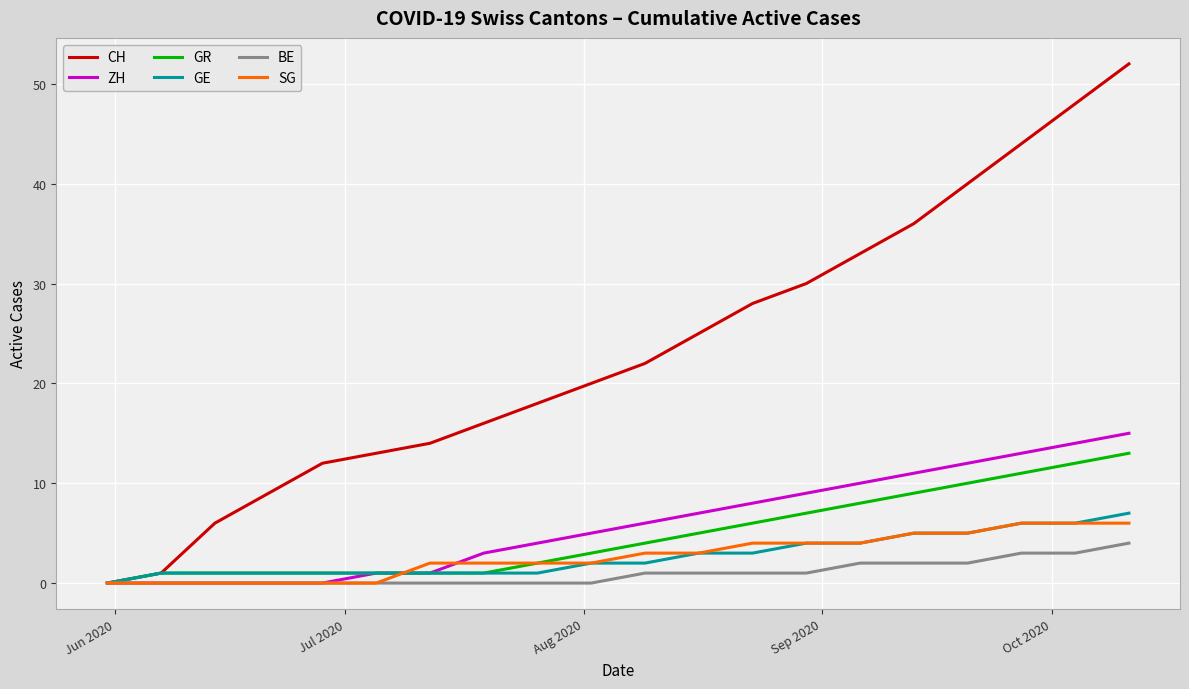

What is the greatest value displayed?

52